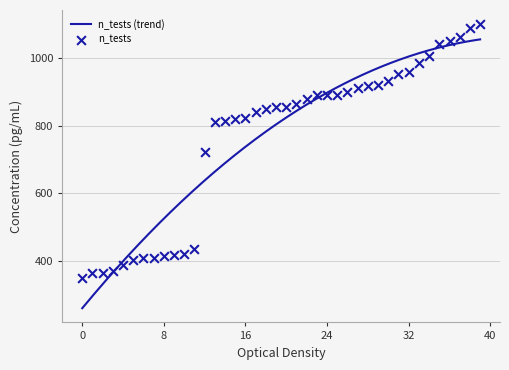

What is the minimum value for n_tests (trend)?

259.7